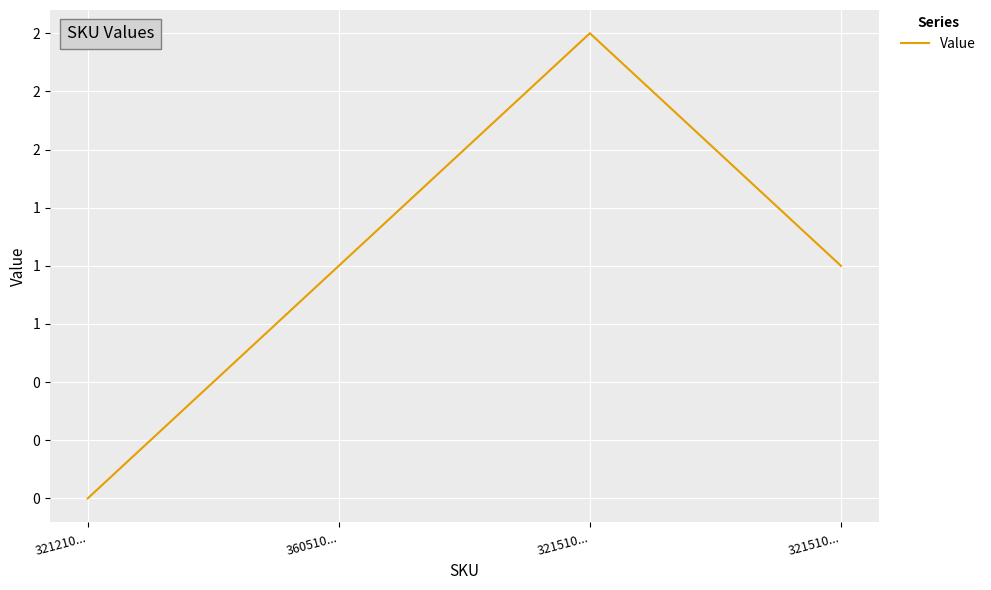

Reading left to right, extract all data points from this chart.

0	1	2	1